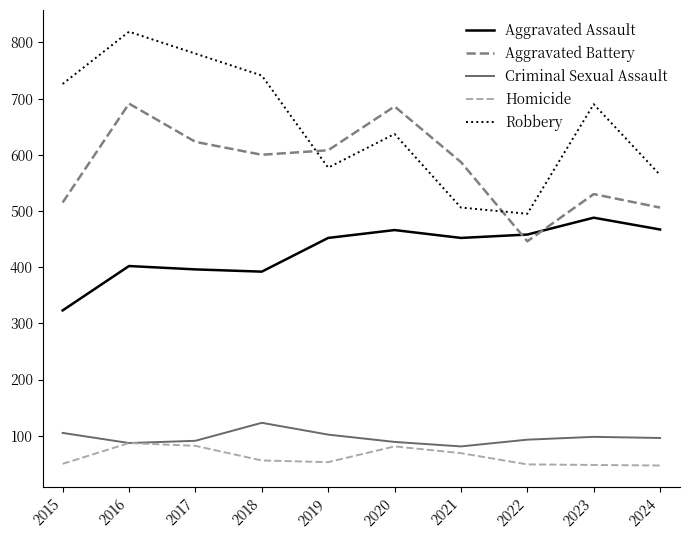

Between 2019 and 2024, which series saw the biggest shift?

Aggravated Battery